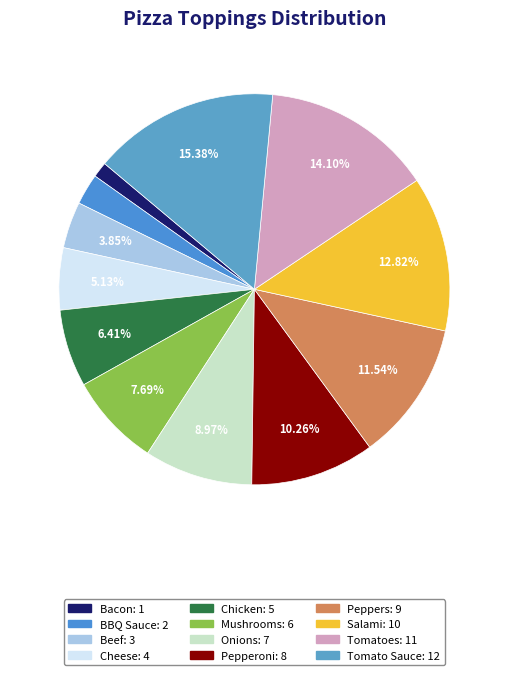

Approximately how many times larger is the value at Beef compared to Pepperoni?

0.4